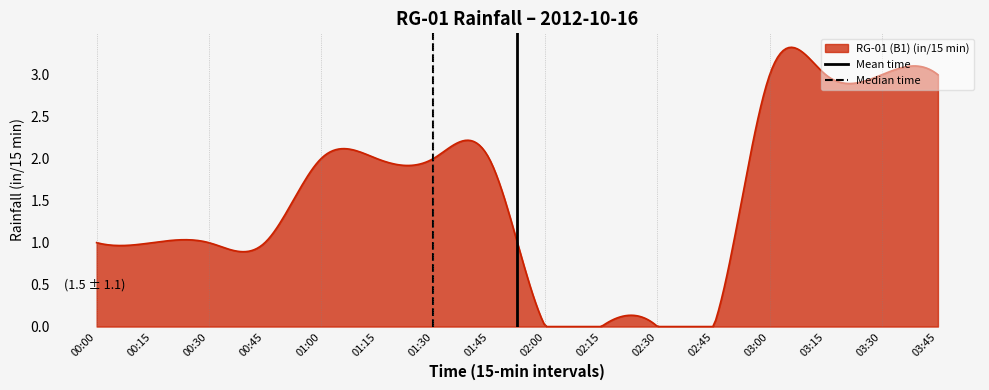

Does the chart have visible grid lines?

No